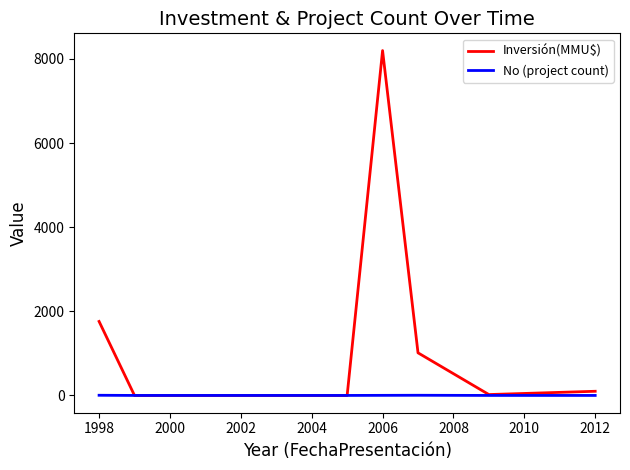

Which series has the largest total across all categories?

Inversión(MMU$)